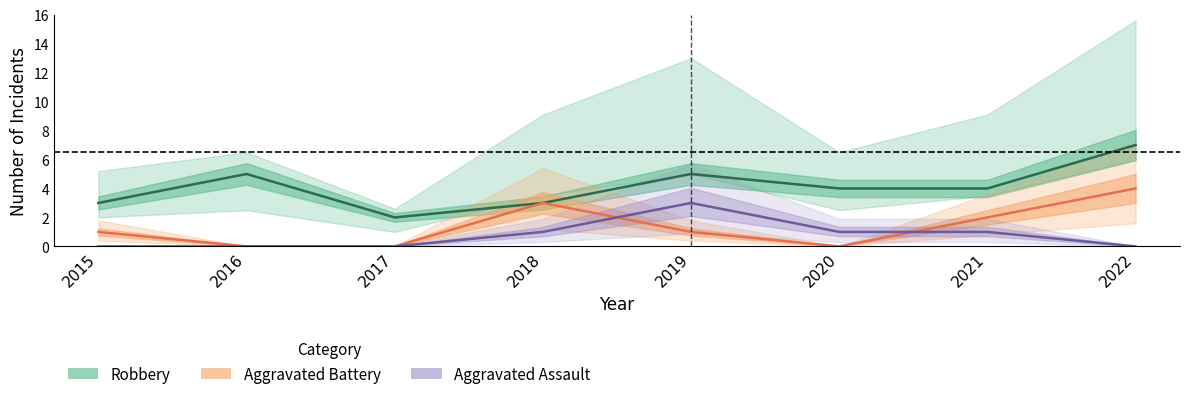

How many values in the Aggravated Battery series are below 1?

3